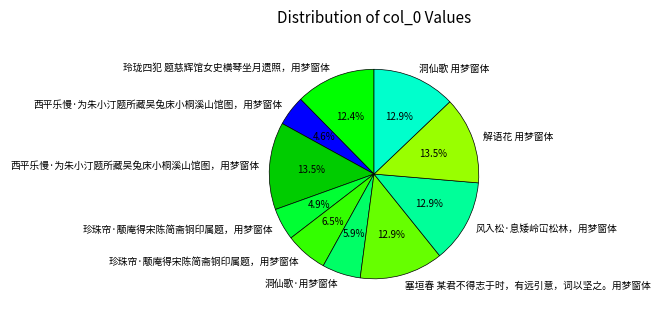

How many segments does this pie chart have?

10